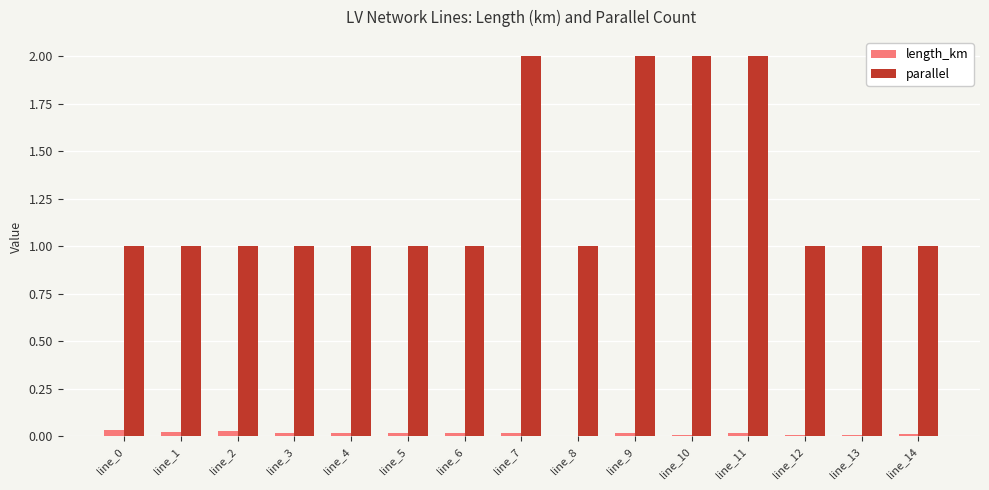

Which series has the largest total across all categories?

parallel